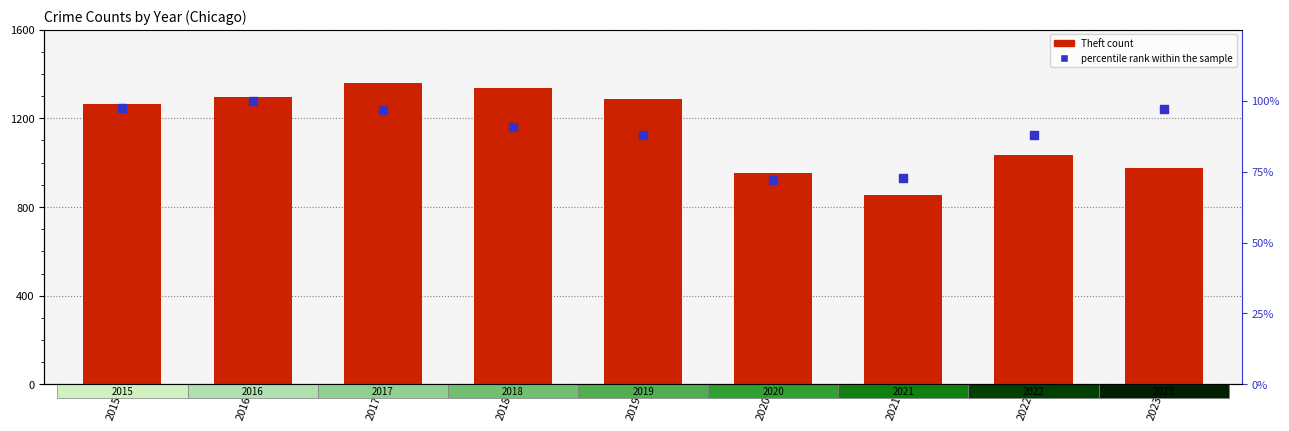

Which series reaches the maximum Y coordinate?

Theft count